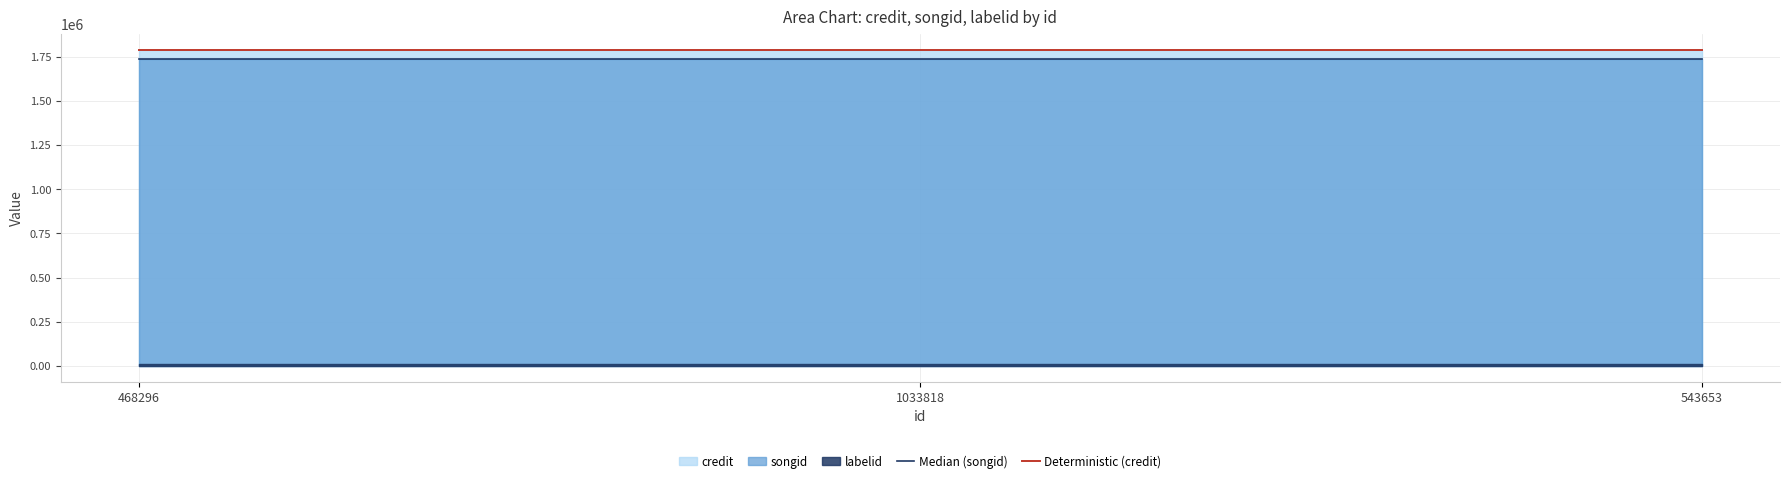

What is the total value across all series at 1033818?

3524356